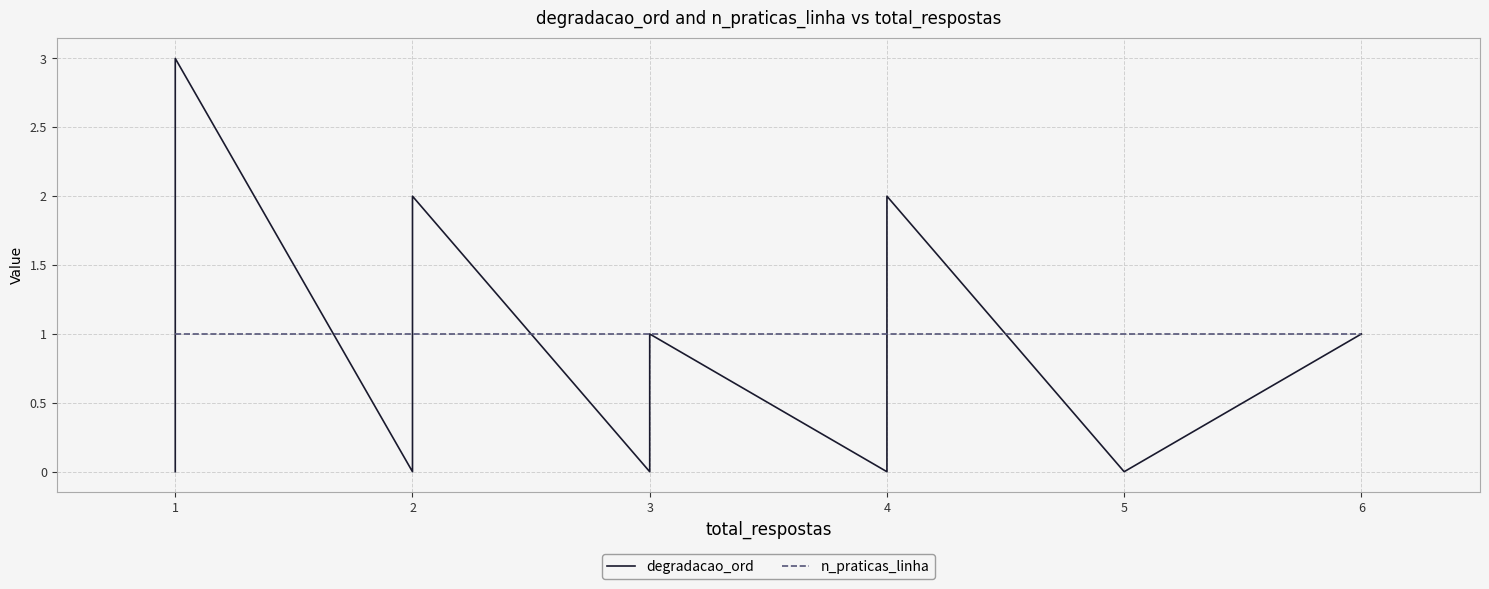

Reading left to right, extract all data points from this chart.

degradacao_ord: 0=0	1=0	2=0	3=0	4=0	5=0	6=0	7=0	8=1	9=1	10=1	11=1	12=1	13=1	14=1	15=1	16=1	17=1	18=3	19=3	20=3	21=3	22=0	23=2	24=2	25=0	26=1	27=1	28=0	29=0	30=0	31=0	32=0	33=2	34=2	35=2	36=0	37=0	38=1	39=1
n_praticas_linha: 0=1	1=1	2=1	3=1	4=1	5=1	6=1	7=1	8=1	9=1	10=1	11=1	12=1	13=1	14=1	15=1	16=1	17=1	18=1	19=1	20=1	21=1	22=1	23=1	24=1	25=1	26=1	27=1	28=1	29=1	30=1	31=1	32=1	33=1	34=1	35=1	36=1	37=1	38=1	39=1